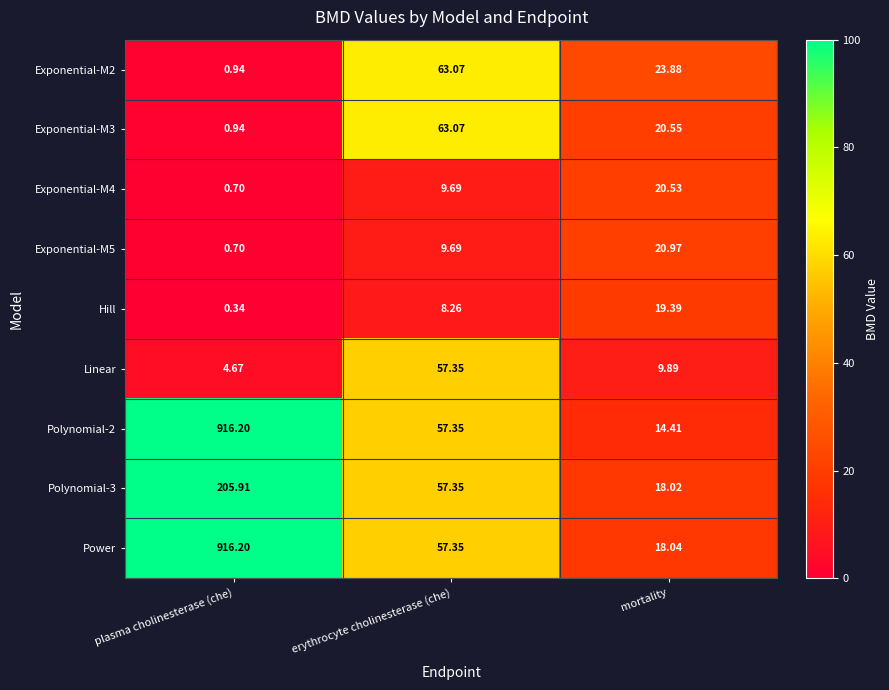

Rank the categories by Polynomial-2 value from highest to lowest.

plasma cholinesterase (che), erythrocyte cholinesterase (che), mortality